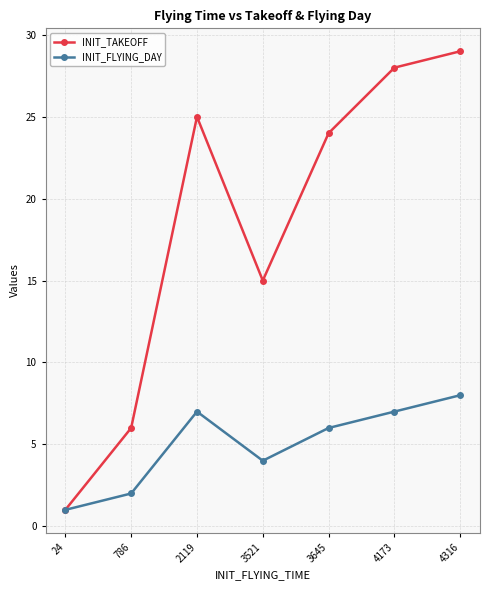

Where is INIT_TAKEOFF nearest to the value 15?

3521